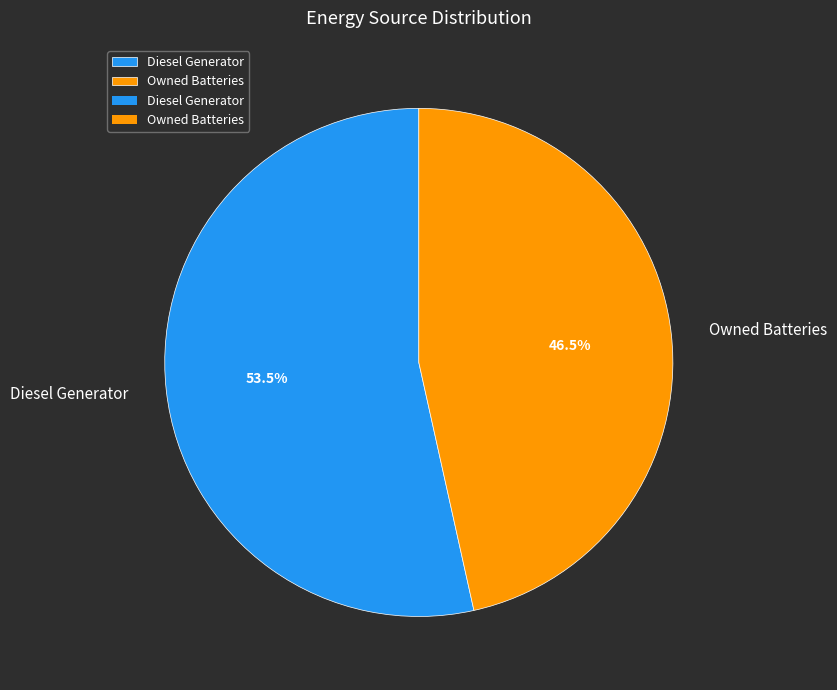

Which slice is the largest?

Diesel Generator